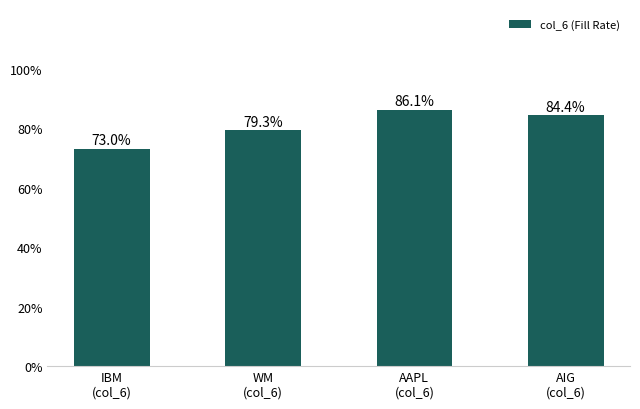

Where does the data first go above 84?

AAPL
(col_6)